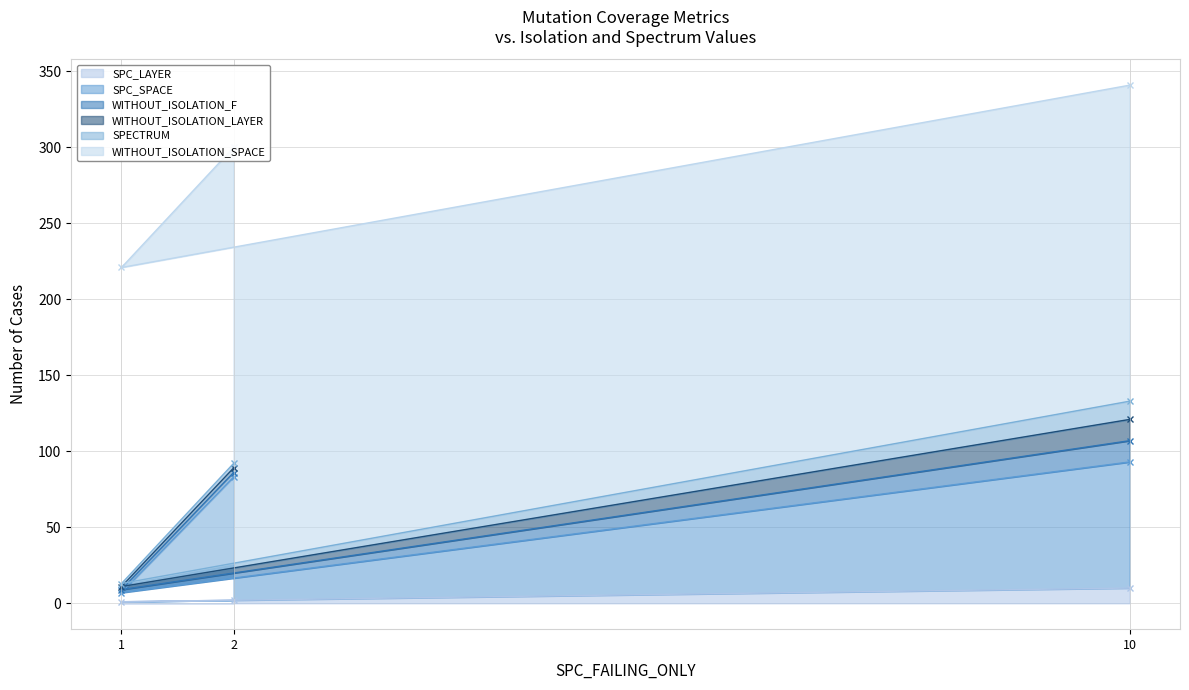

The value of SPC_LAYER at 10 is 10. True or false?

True